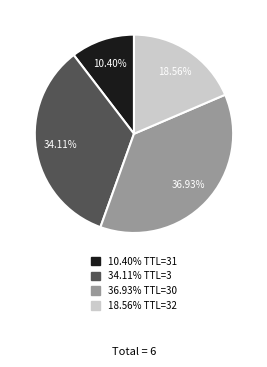

Does any single category account for the majority?

No